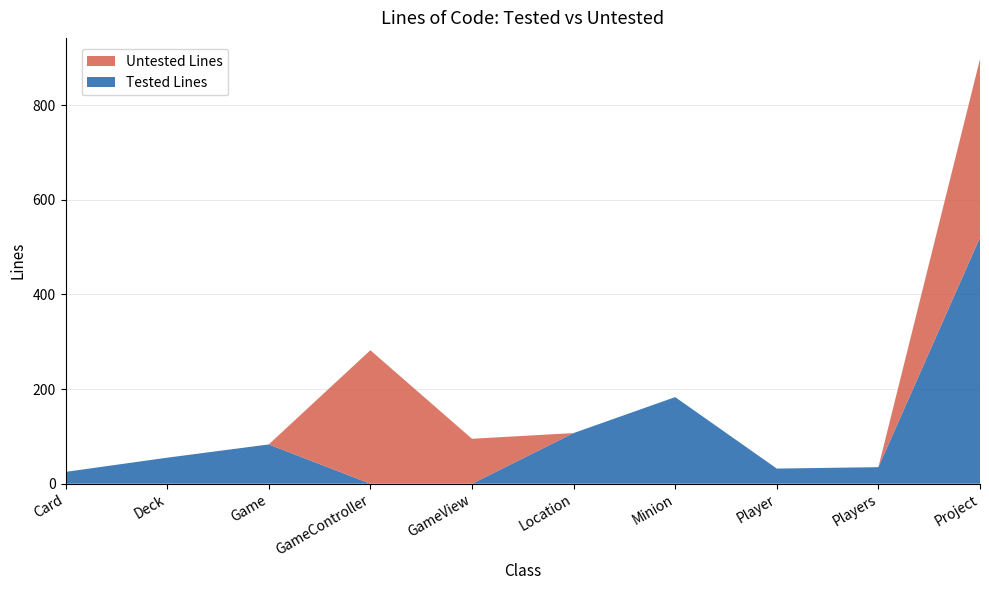

Reading right to left, transcribe all the data shown in this chart.

Tested Lines: Project=520	Players=35	Player=32	Minion=183	Location=107	GameView=0	GameController=0	Game=83	Deck=55	Card=25
Untested Lines: Project=377	Players=0	Player=0	Minion=0	Location=0	GameView=95	GameController=282	Game=0	Deck=0	Card=0